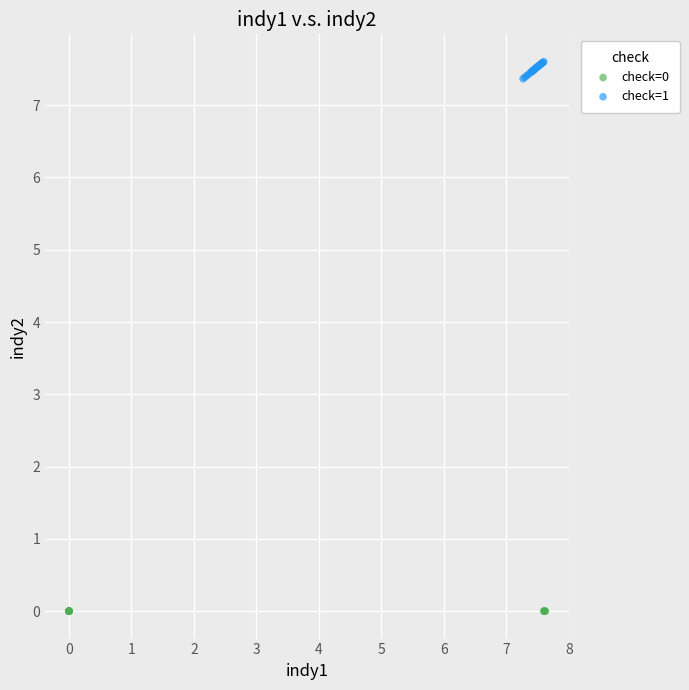

Which series reaches the minimum Y coordinate?

check=0